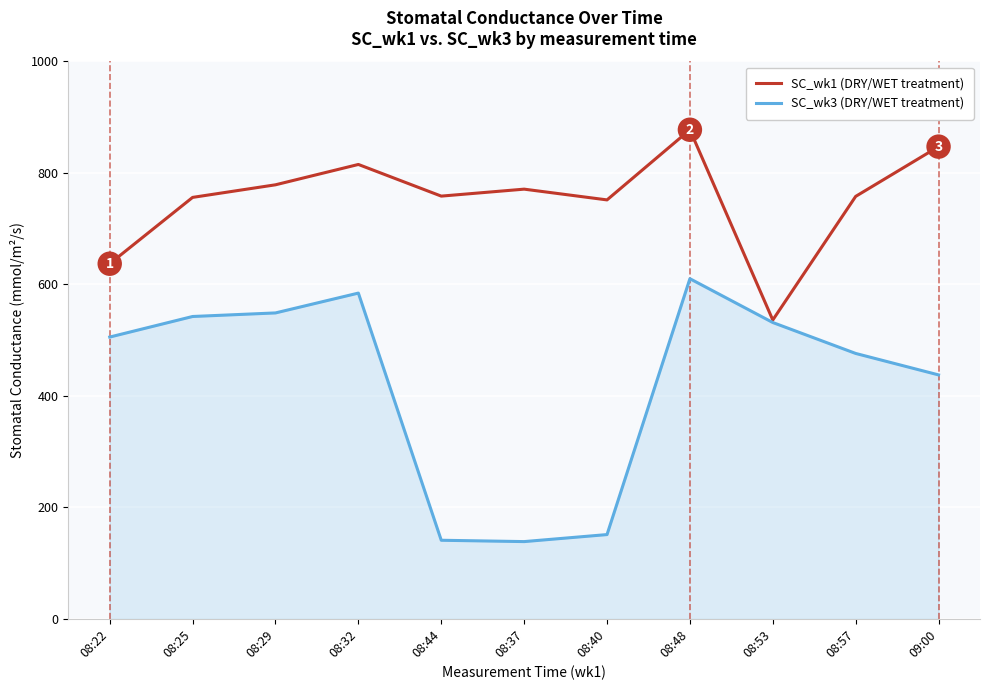

What is the total value across all series at 08:40?

902.7